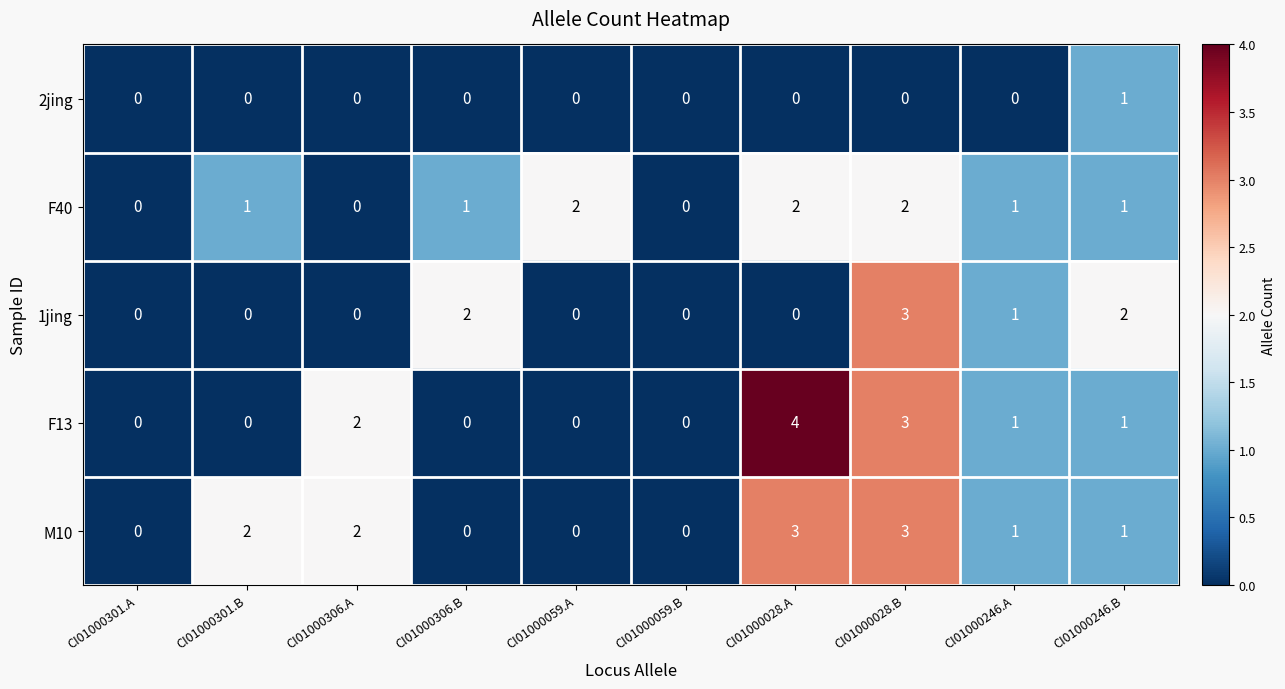

True or false: F40 has a value of 2 at CI01000306.B.

False